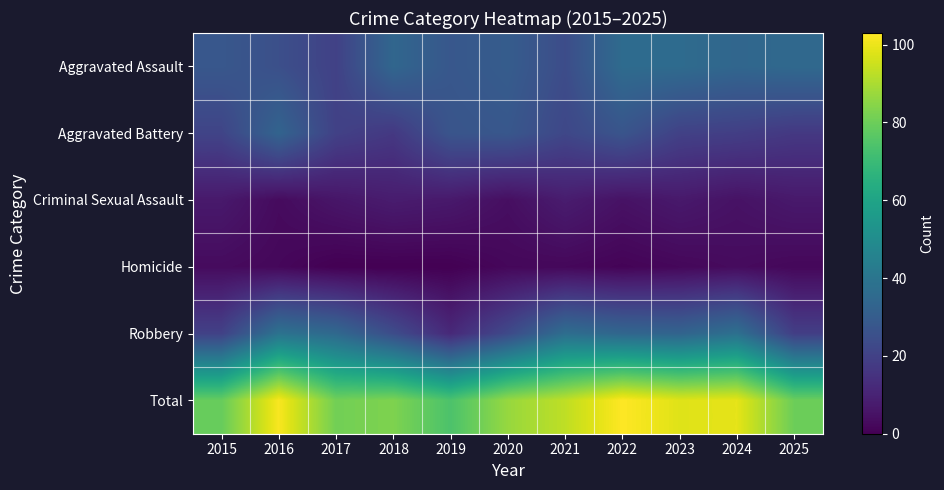

Reading left to right, list all the values displayed in this chart.

Aggravated Assault: 2015=28	2016=25	2017=20	2018=34	2019=28	2020=30	2021=24	2022=36	2023=36	2024=34	2025=35
Aggravated Battery: 2015=21	2016=33	2017=20	2018=17	2019=27	2020=28	2021=22	2022=27	2023=20	2024=19	2025=17
Criminal Sexual Assault: 2015=7	2016=3	2017=6	2018=8	2019=7	2020=4	2021=8	2022=5	2023=7	2024=5	2025=7
Homicide: 2015=3	2016=2	2017=0	2018=0	2019=0	2020=2	2021=2	2022=1	2023=2	2024=3	2025=2
Robbery: 2015=20	2016=39	2017=35	2018=24	2019=12	2020=23	2021=37	2022=34	2023=33	2024=38	2025=19
Total: 2015=79	2016=102	2017=81	2018=83	2019=74	2020=87	2021=93	2022=103	2023=98	2024=99	2025=80